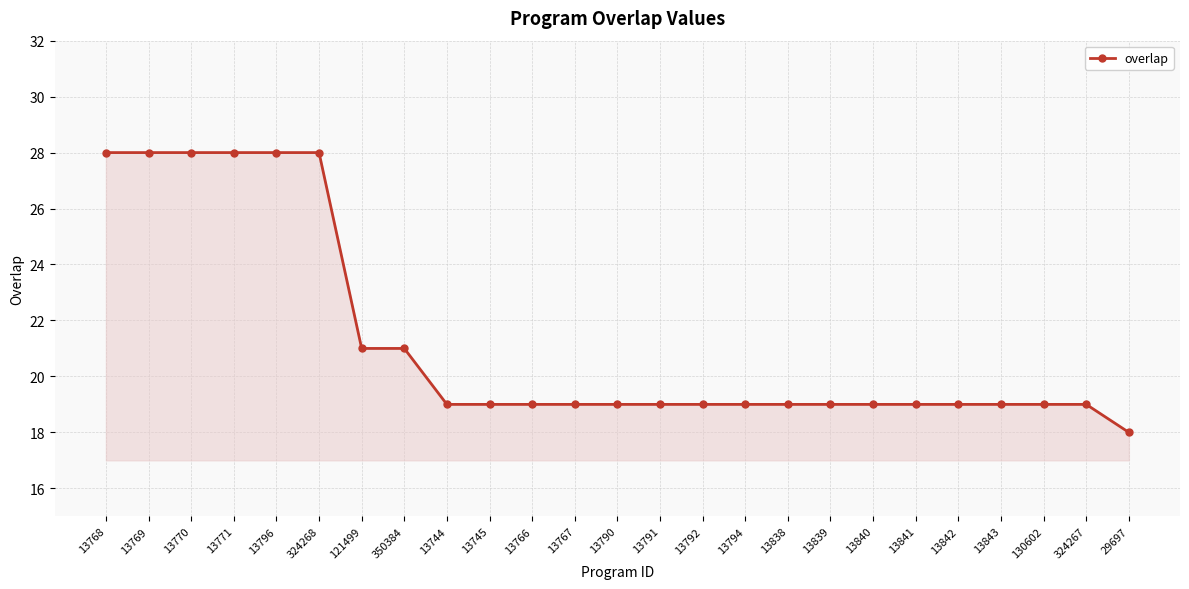

Does the chart have visible grid lines?

Yes